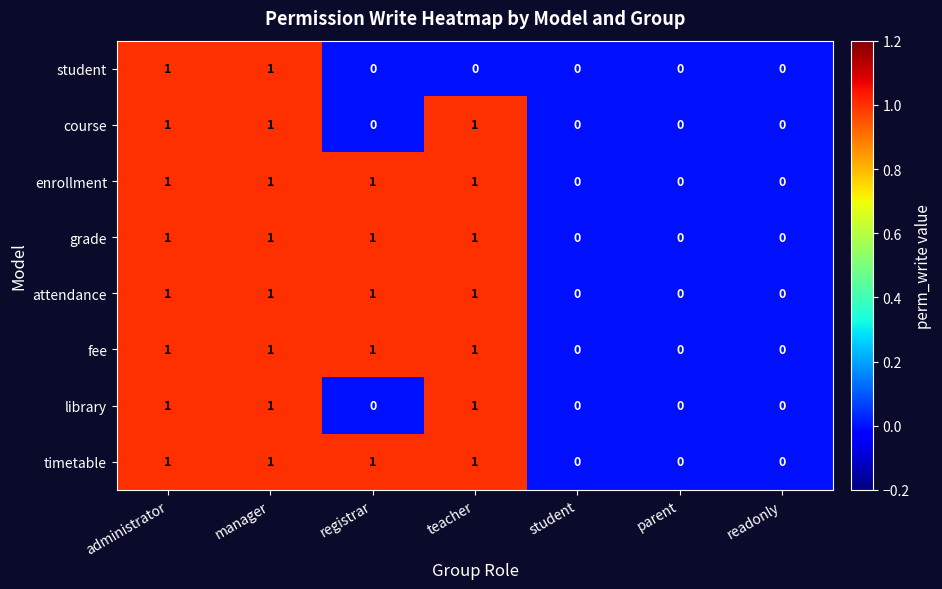

Count the library values in the range 0 to 1.

7